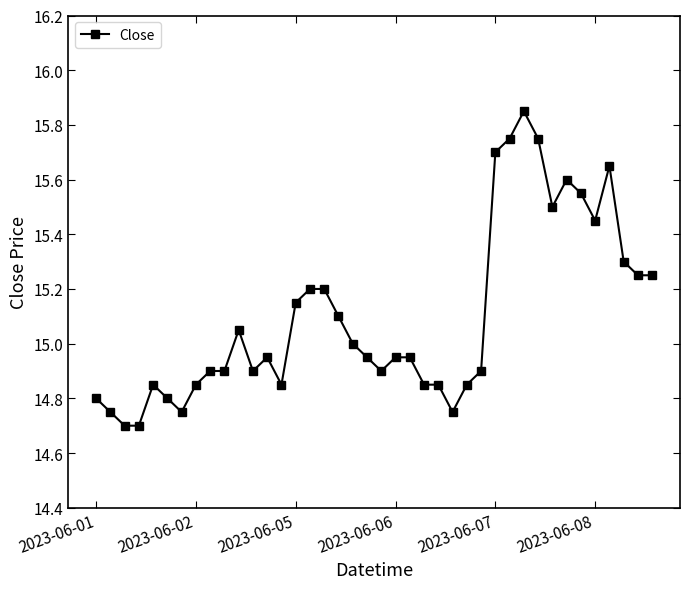

True or false: the data has more than 2 interior local peaks.

True